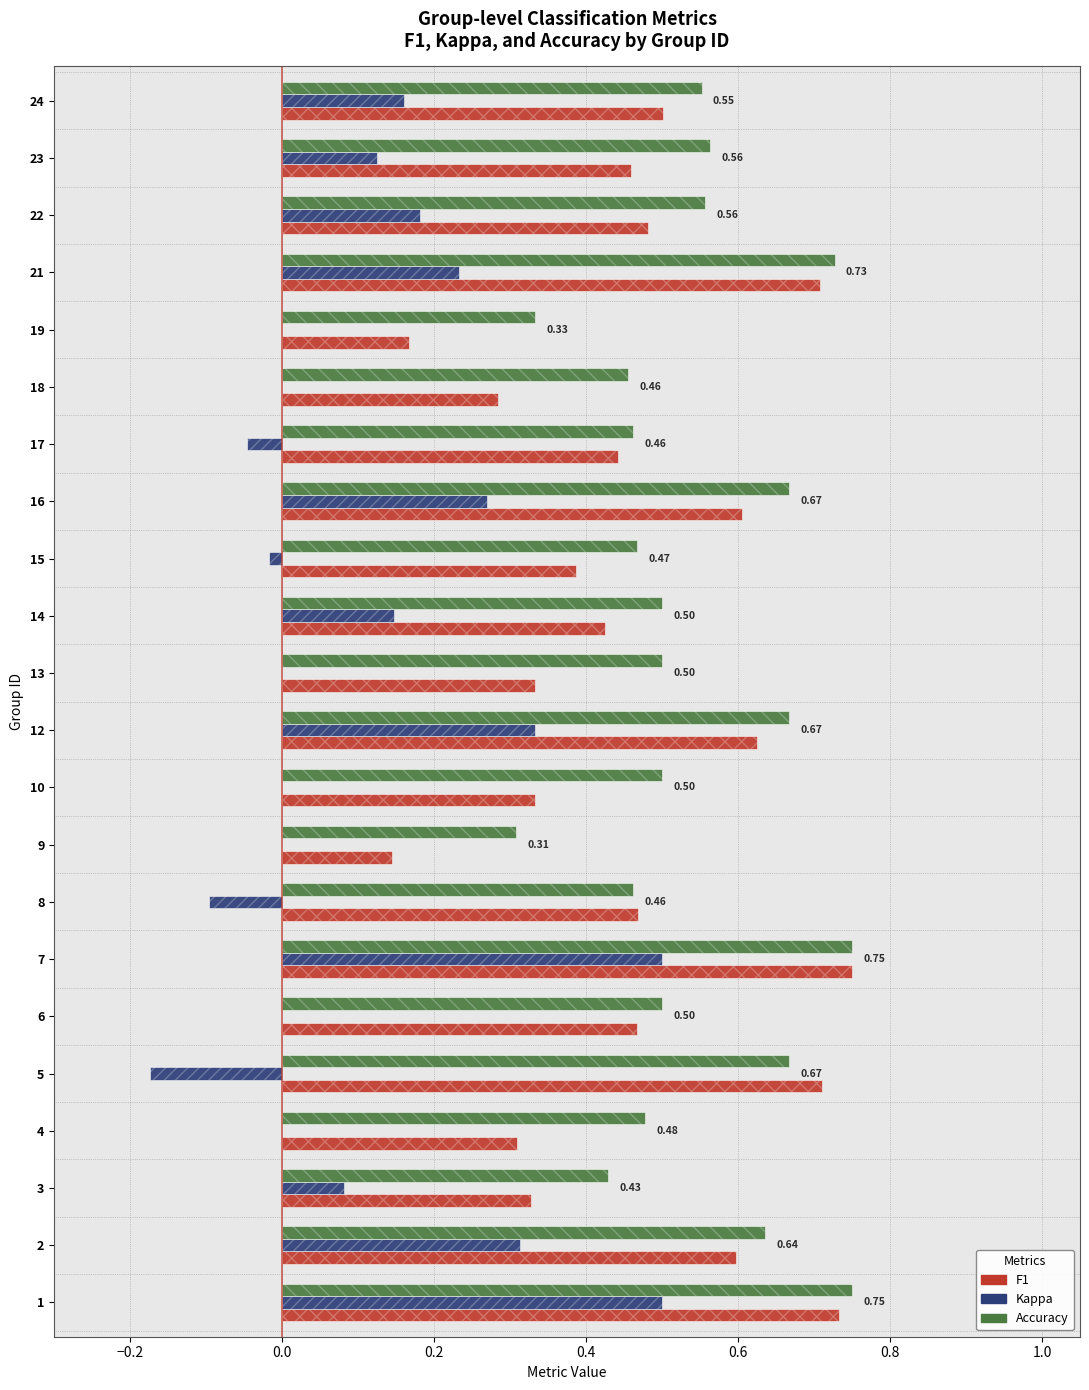

Rank the series by their average value, from highest to lowest.

accuracy, f1, kappa